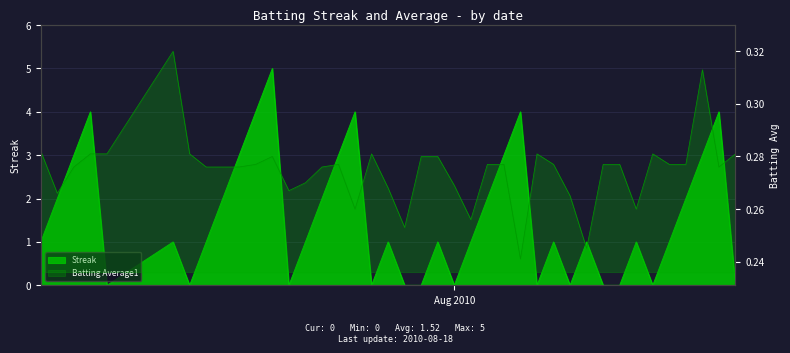

What is the average value of the Streak series?

1.5